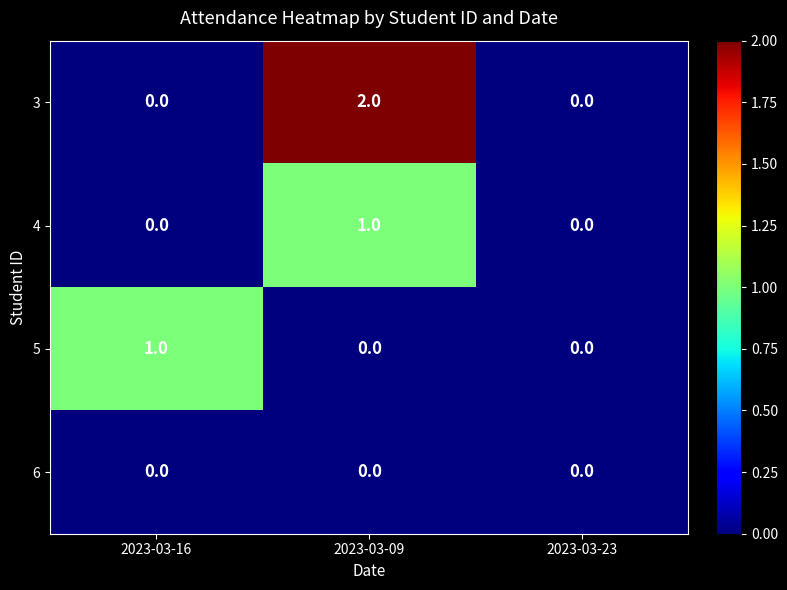

Which series has the largest range (max minus min)?

3